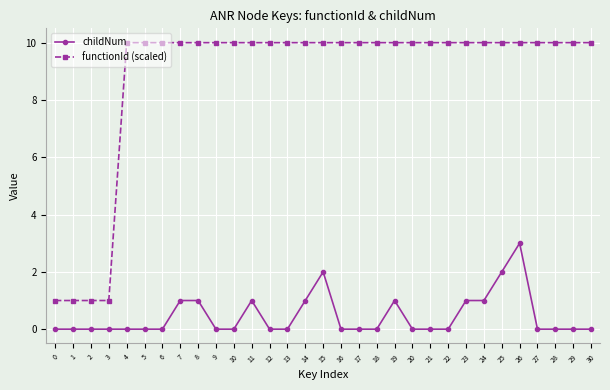

What is the spread (max minus min) of values at 14?

9